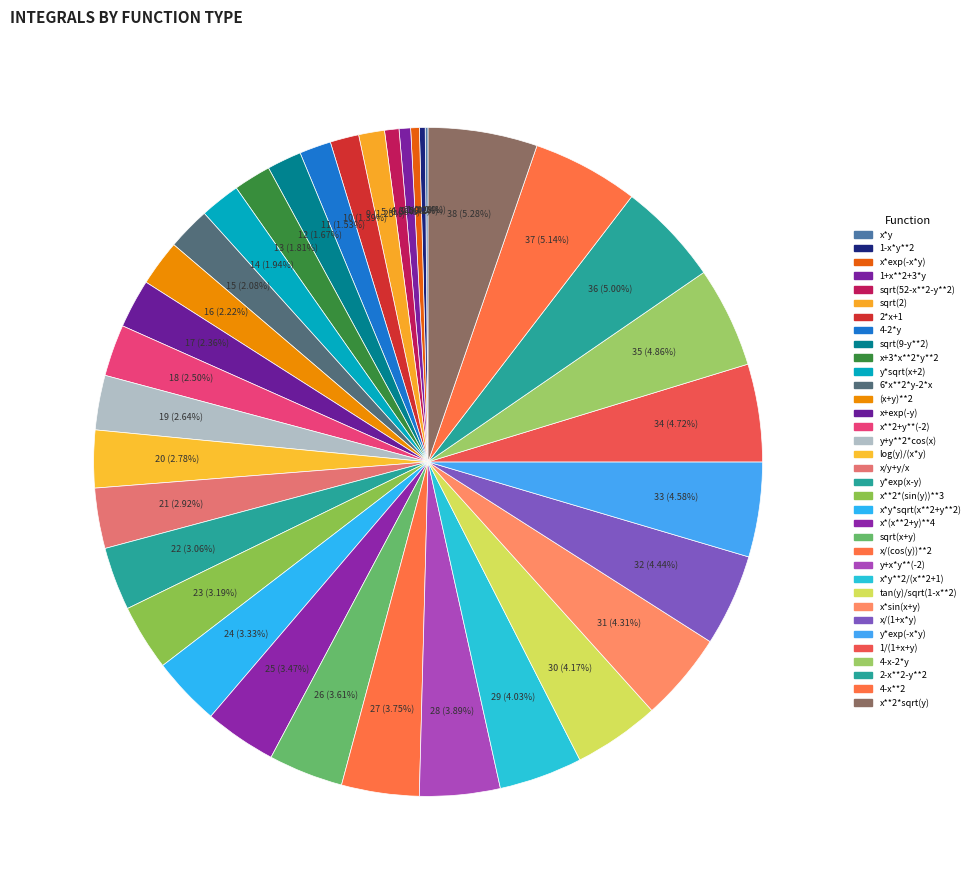

Which slice is the largest?

x**2*sqrt(y)